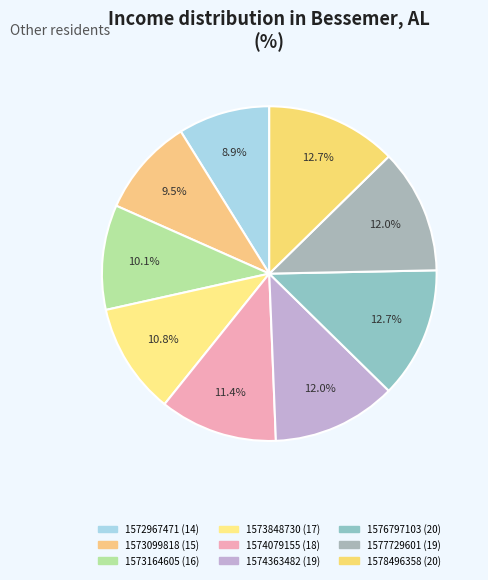

Is there a majority slice in this chart?

No